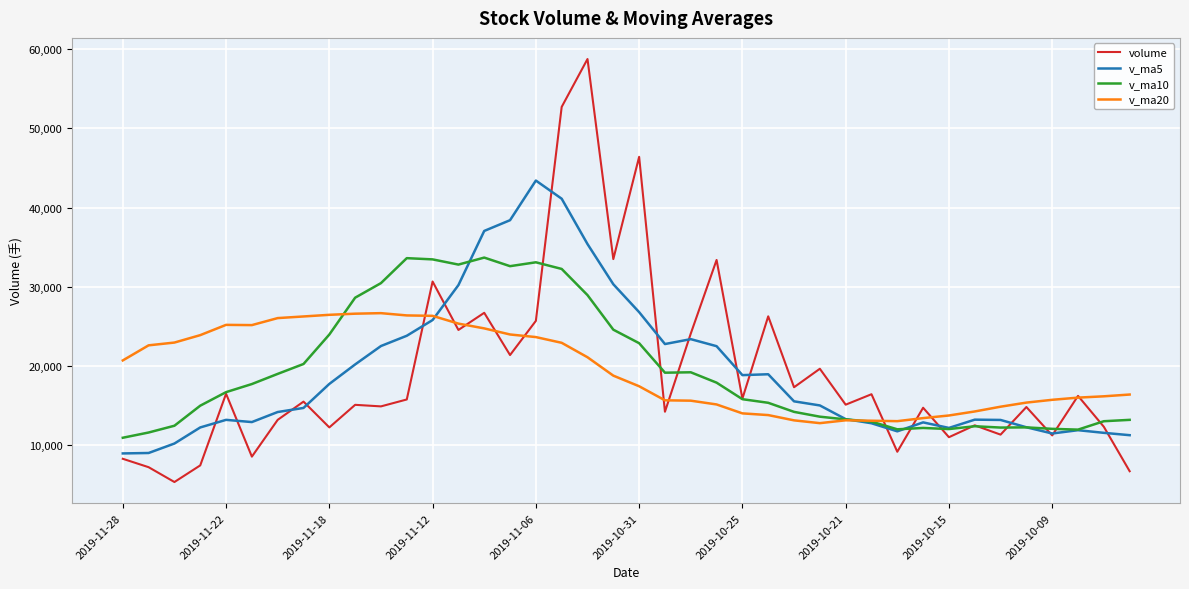

Which series has the largest range (max minus min)?

volume